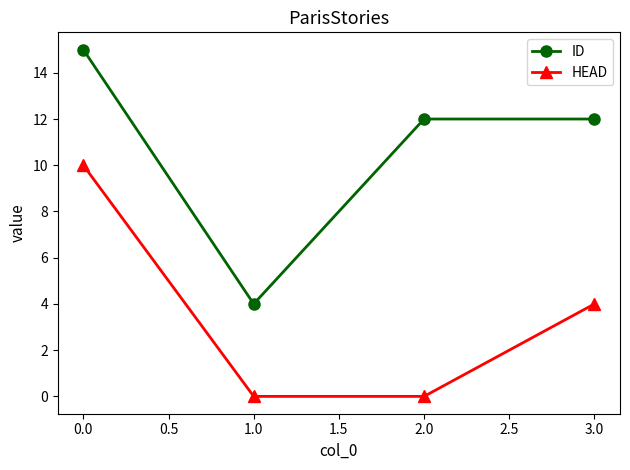

True or false: HEAD has a value of 10 at 0.0.

True